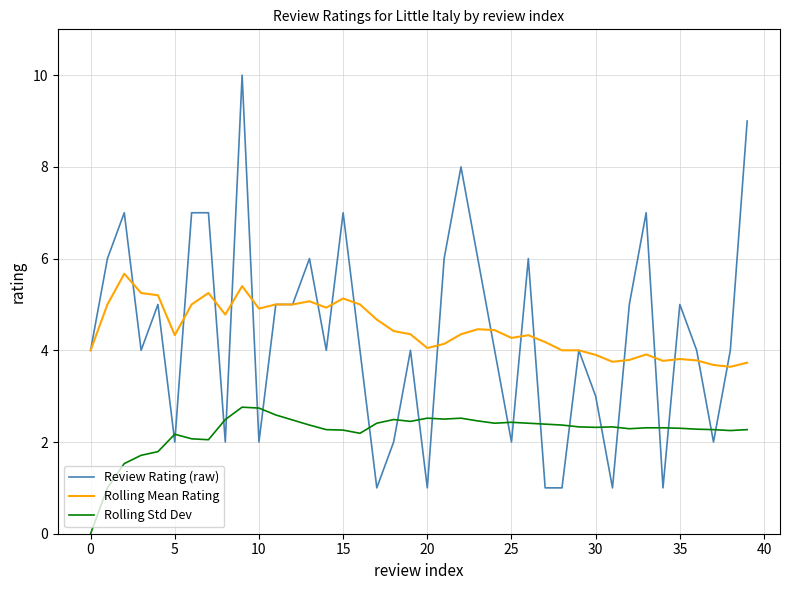

True or false: Review Rating (raw) and Rolling Std Dev intersect in this chart.

True